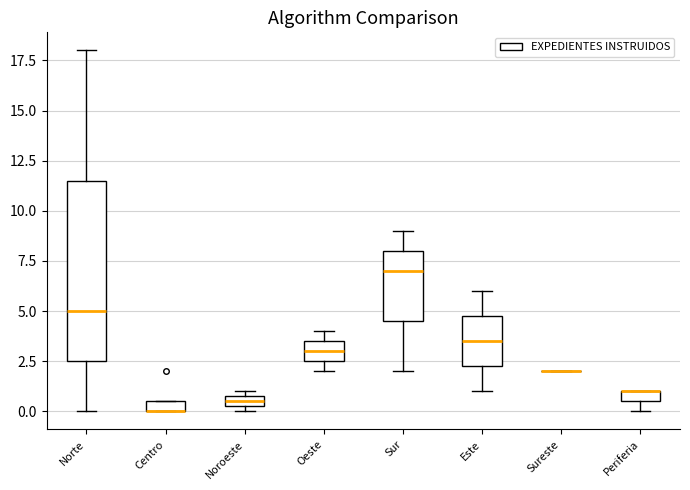

Where does the median line of the box for Sur sit on the y-axis? The values are not printed on the chart, so give them approximately, as read against the axis.

7.0